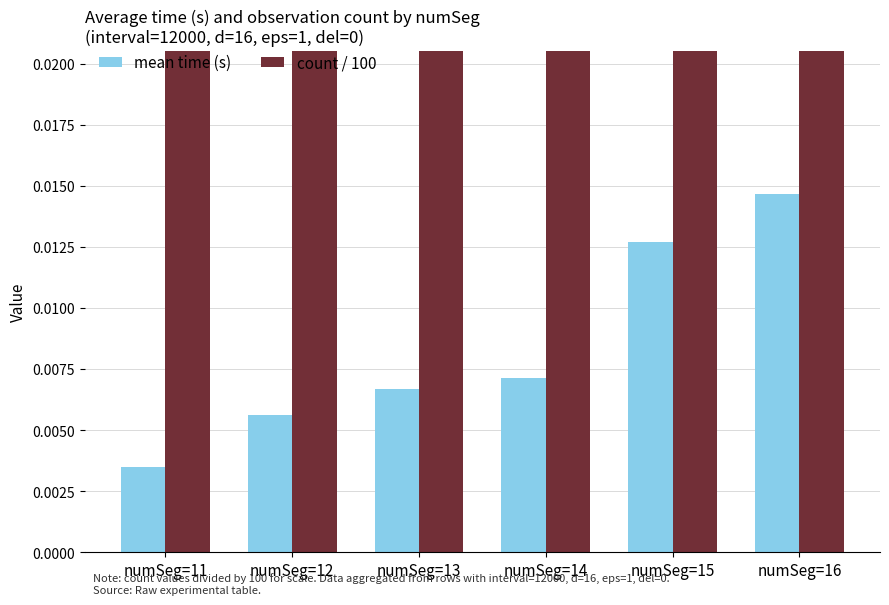

Reading left to right, extract all data points from this chart.

mean time (s): numSeg=11=0.0	numSeg=12=0.0	numSeg=13=0.0	numSeg=14=0.0	numSeg=15=0.0	numSeg=16=0.0
count / 100: numSeg=11=0.0	numSeg=12=0.0	numSeg=13=0.0	numSeg=14=0.1	numSeg=15=0.1	numSeg=16=0.1